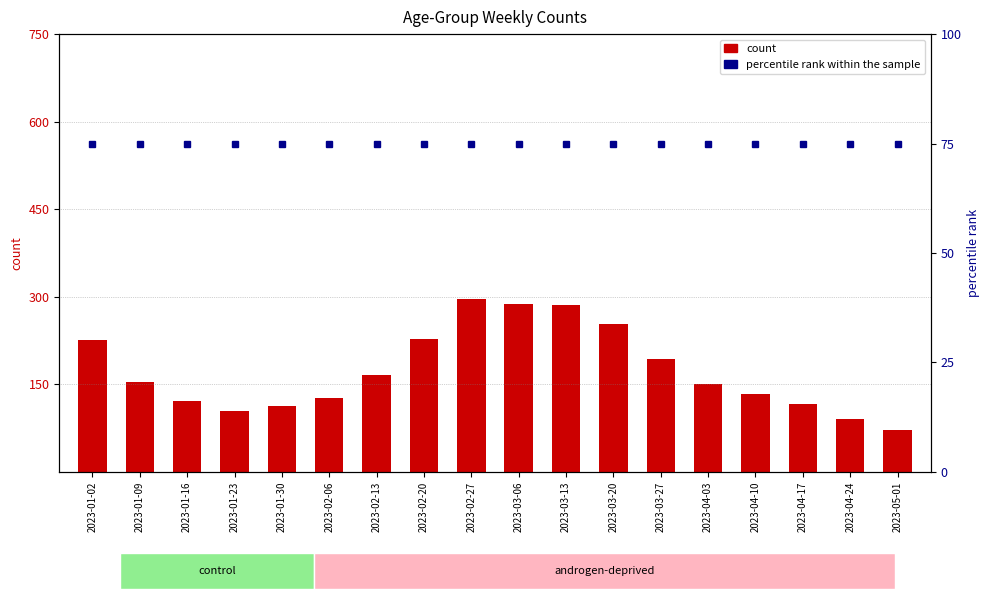

Which label corresponds to the largest value in the chart?

2023-02-27